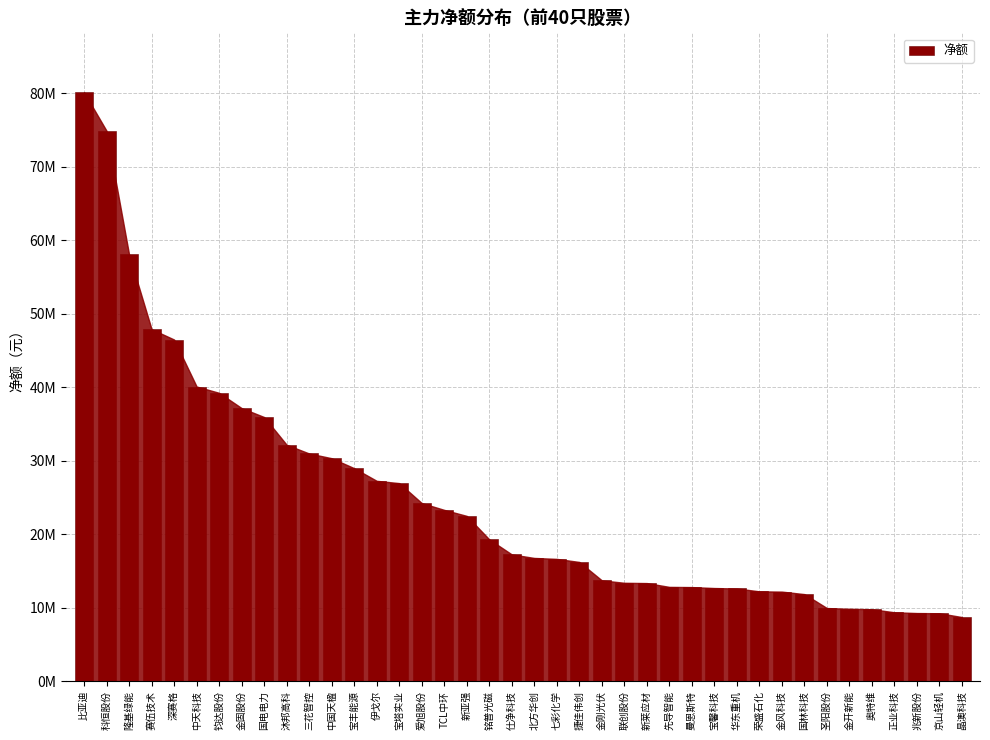

Reading left to right, what are all the values shown in this chart?

比亚迪=80121327	科恒股份=74874917	隆基绿能=58061857	赛伍技术=47893322	深赛格=46484627	中天科技=40094072	钧达股份=39235048	金固股份=37158843	国电电力=35942872	沐邦高科=32169274	三花智控=30984430	中国天楹=30342450	宝丰能源=28984993	伊戈尔=27265331	宝塔实业=26954971	爱旭股份=24244315	TCL中环=23312827	新亚强=22496596	铭普光磁=19303856	仕净科技=17258037	北方华创=16776211	七彩化学=16647186	捷佳伟创=16231062	金刚光伏=13727668	联创股份=13397611	新莱应材=13356767	先导智能=12839385	曼恩斯特=12811822	宝馨科技=12682748	华东重机=12621248	荣盛石化=12234096	金风科技=12196122	国林科技=11856352	圣阳股份=9958583	金开新能=9865906	奥特维=9798328	正业科技=9385630	兆新股份=9280089	京山轻机=9253392	晶澳科技=8733837